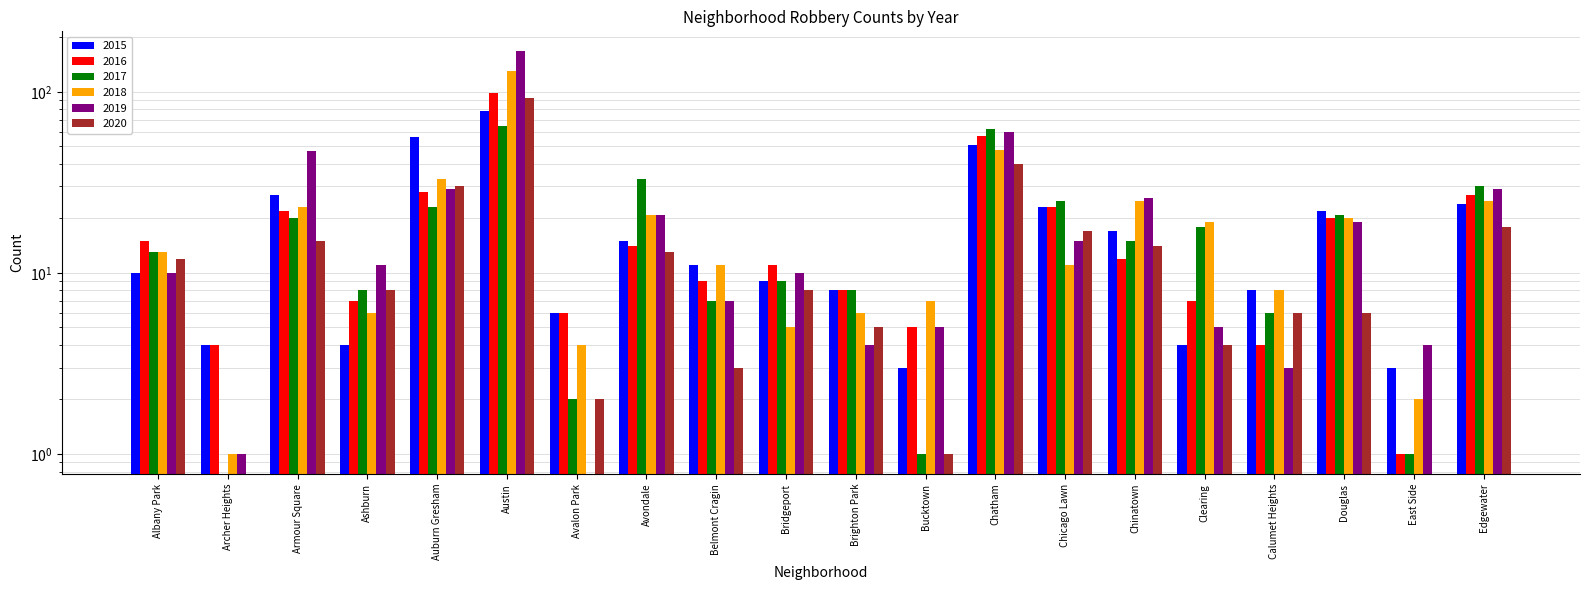

How many bars are there in total?

120